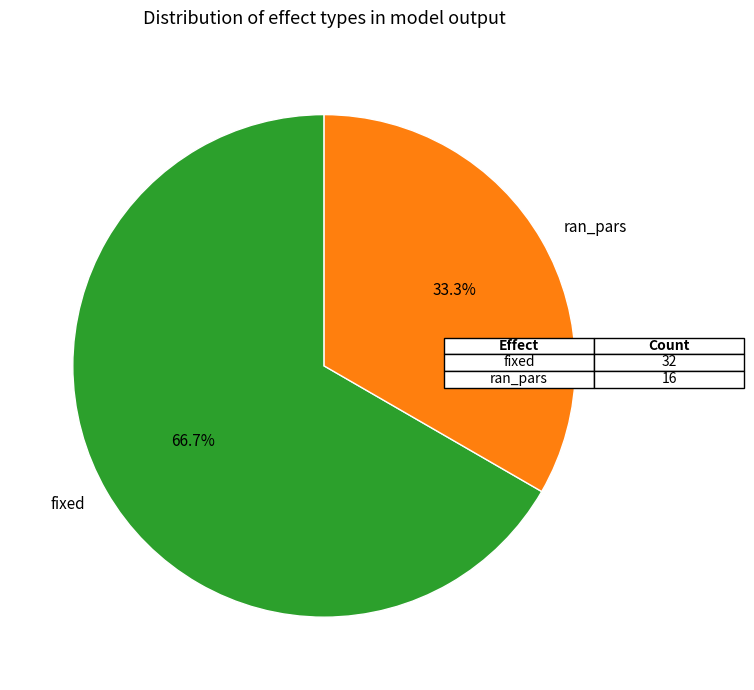

What is the smallest slice in the pie chart?

ran_pars